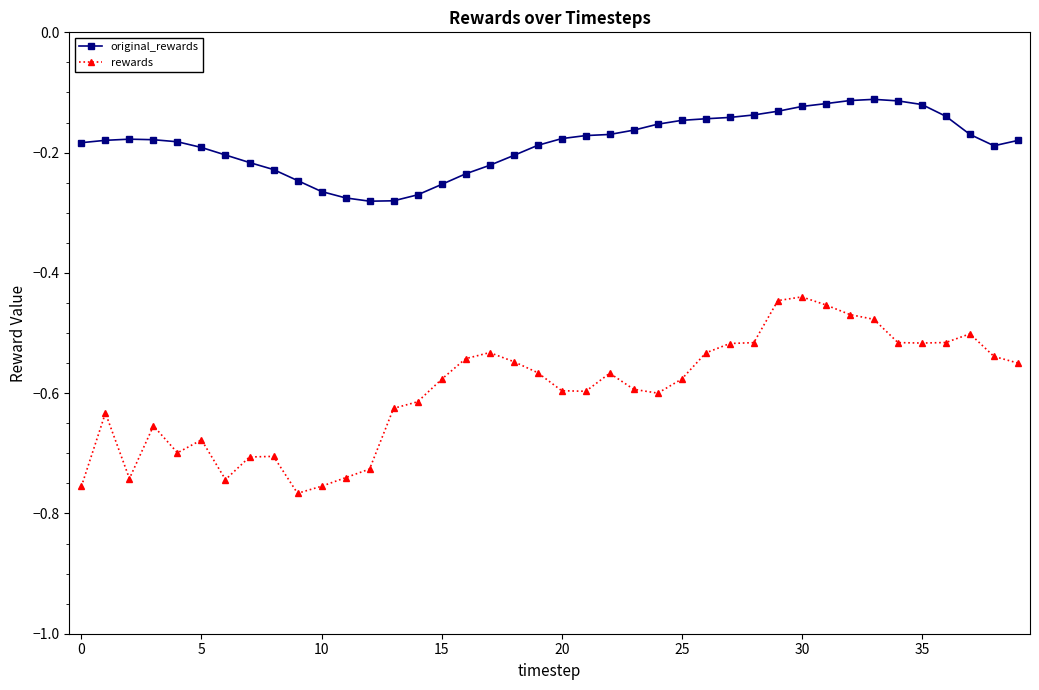

Which series has the largest total across all categories?

original_rewards